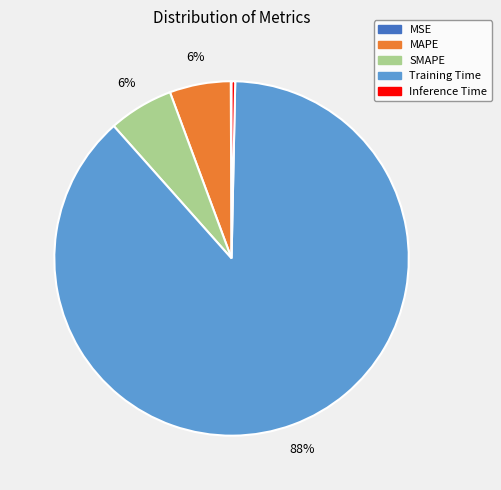

Which has a higher value, Inference Time or Training Time?

Training Time